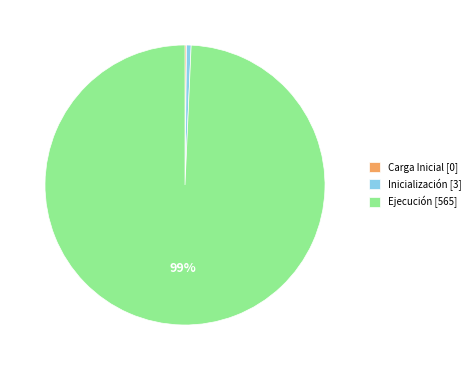

Which has a higher value, Ejecución [565] or Inicialización [3]?

Ejecución [565]